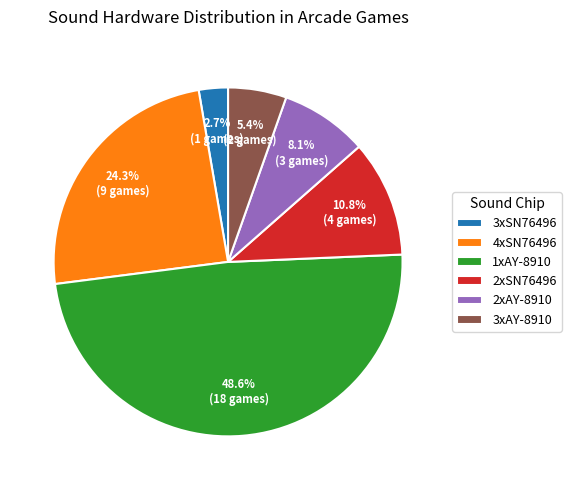

Count the number of slices in the pie.

6